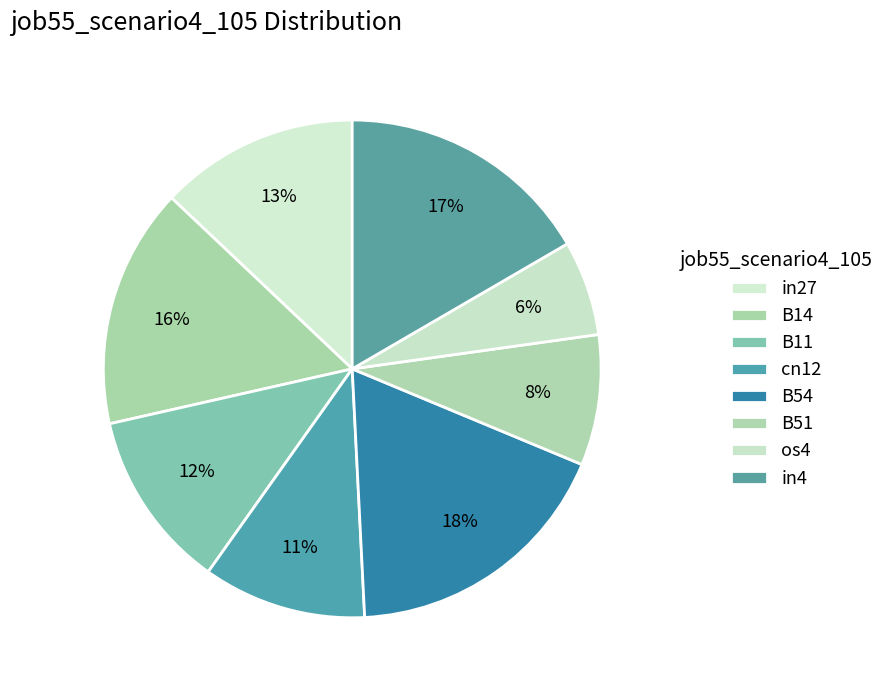

How many segments does this pie chart have?

8